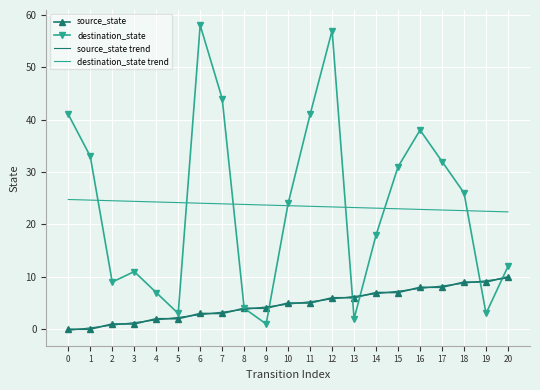

What is the lowest value of the destination_state trend series?

22.4